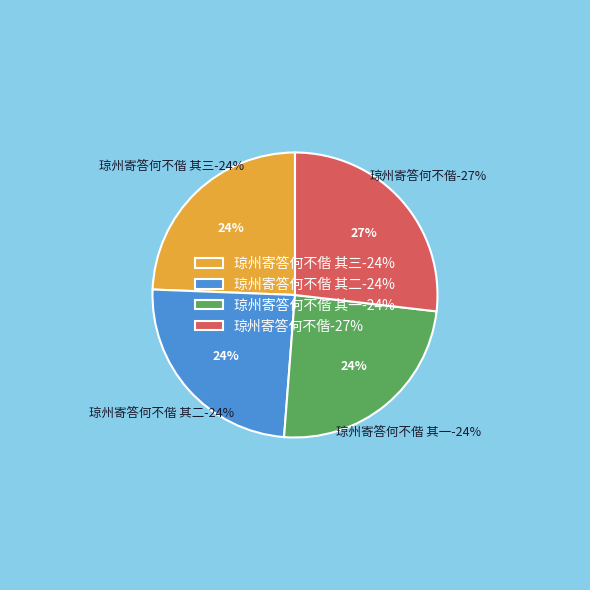

Rank the categories by value from highest to lowest.

琼州寄答何不偕, 琼州寄答何不偕 其三, 琼州寄答何不偕 其二, 琼州寄答何不偕 其一